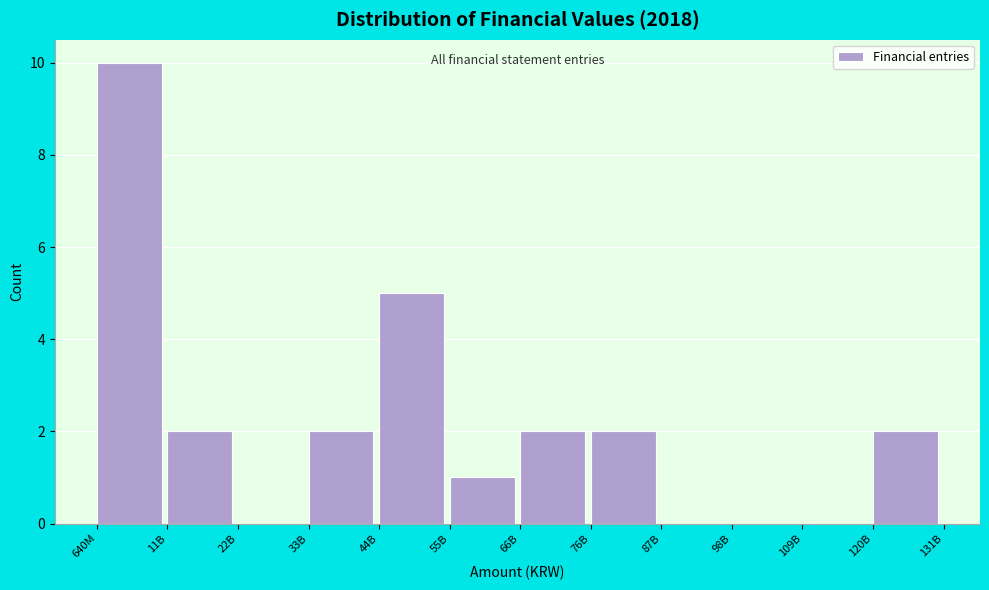

Reading left to right, extract all data points from this chart.

640M=10	11B=2	22B=0	33B=2	44B=5	55B=1	66B=2	76B=2	87B=0	98B=0	109B=0	120B=2